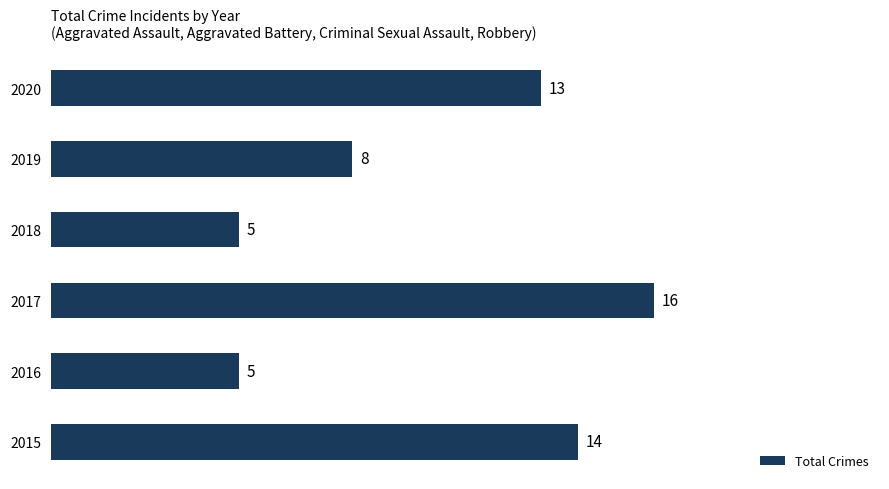

Does the chart contain any negative values?

No